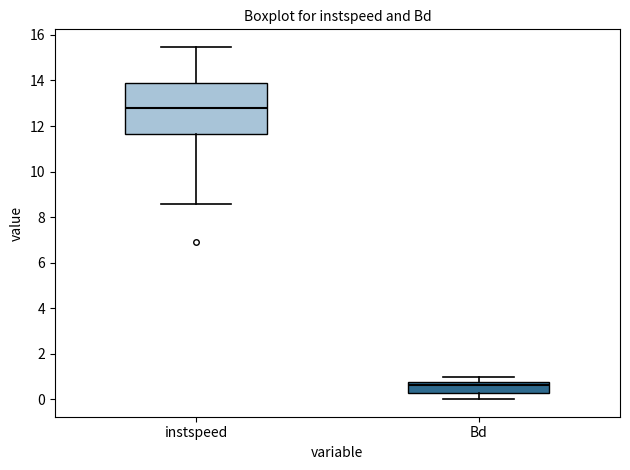

Which box is the tallest, from its lower edge to its upper edge?

instspeed